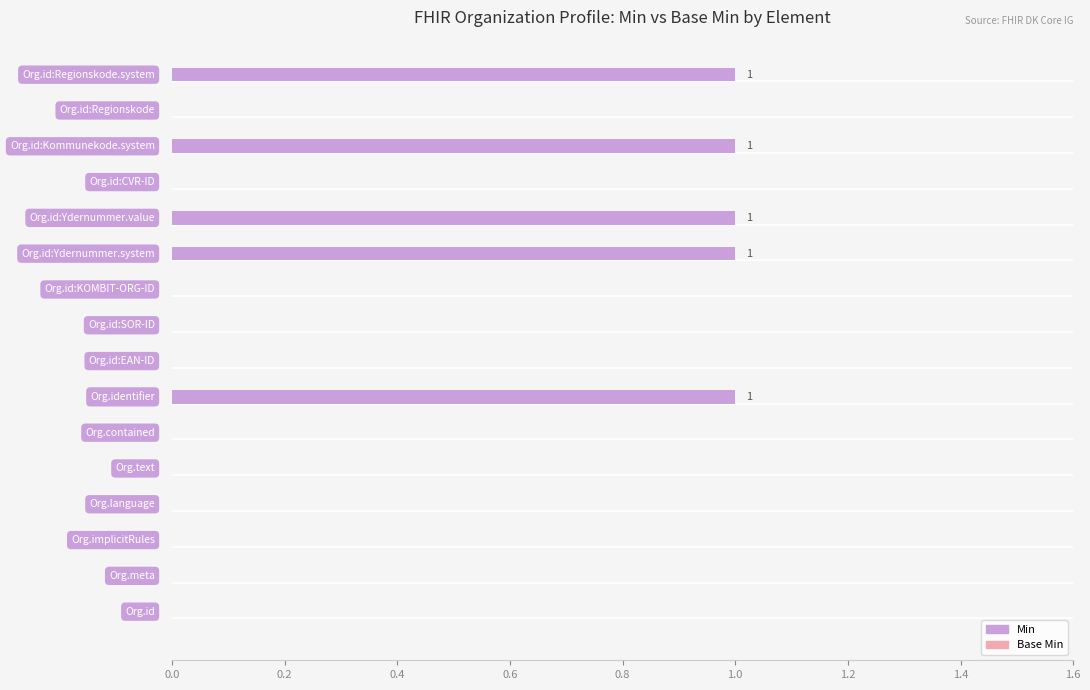

What is the sum of all values?

5